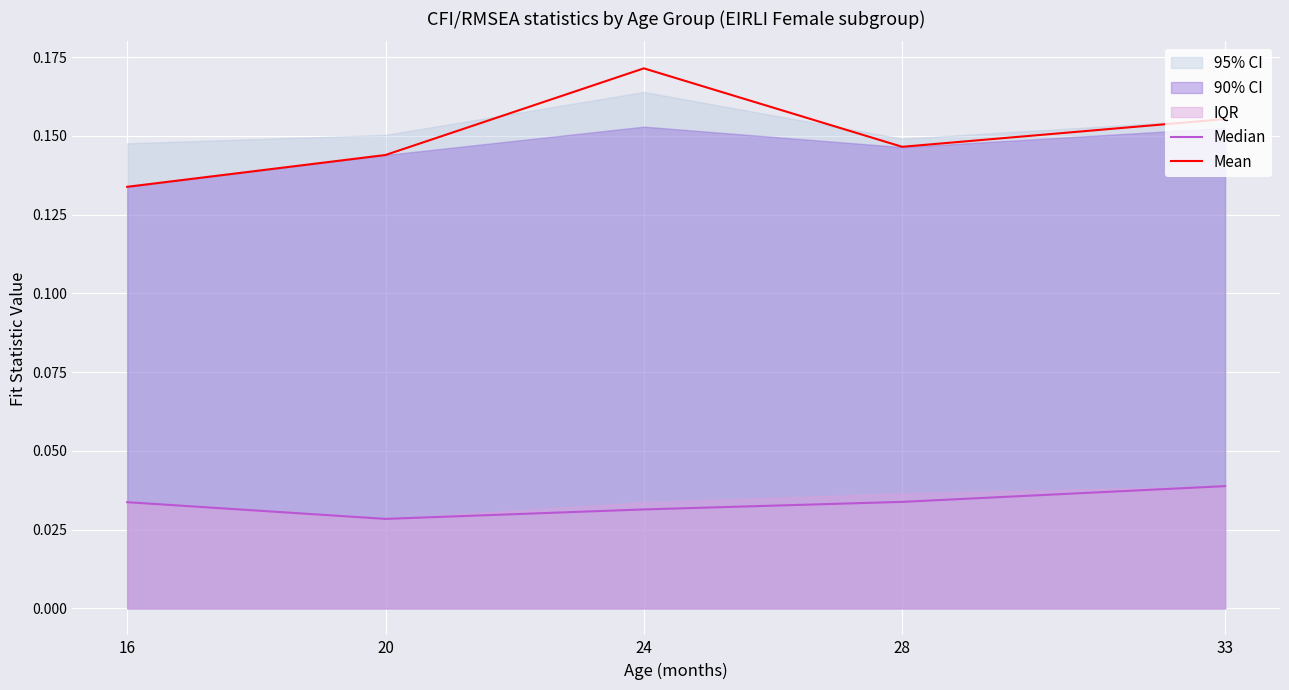

Count the Mean values in the range 0 to 1.

5